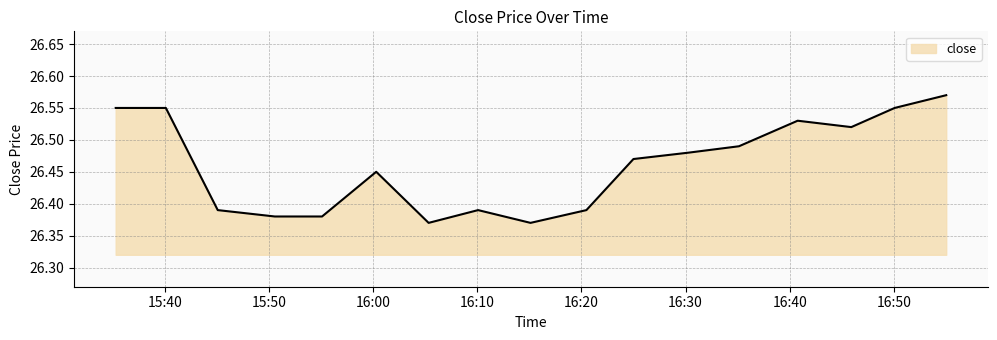

Rank the categories by value from highest to lowest.

2017-11-17 16:55:02, 2017-11-17 15:35:17, 2017-11-17 15:40:06, 2017-11-17 16:50:05, 2017-11-17 16:40:46, 2017-11-17 16:45:55, 2017-11-17 16:35:08, 2017-11-17 16:30:18, 2017-11-17 16:25:00, 2017-11-17 16:00:18, 2017-11-17 15:45:05, 2017-11-17 16:10:05, 2017-11-17 16:20:29, 2017-11-17 15:50:34, 2017-11-17 15:55:06, 2017-11-17 16:05:20, 2017-11-17 16:15:07